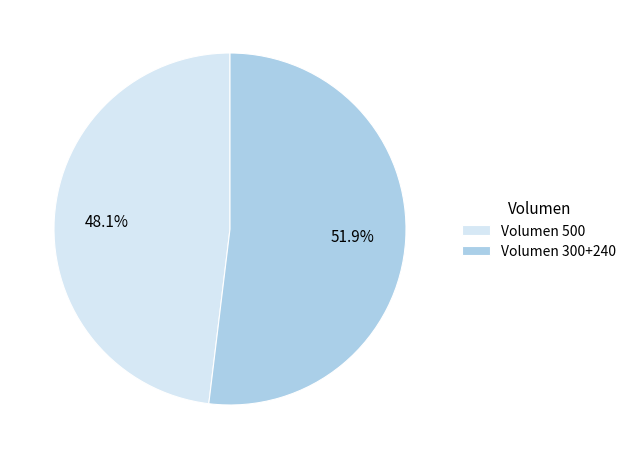

Rank the categories by value from highest to lowest.

Volumen 300+240, Volumen 500